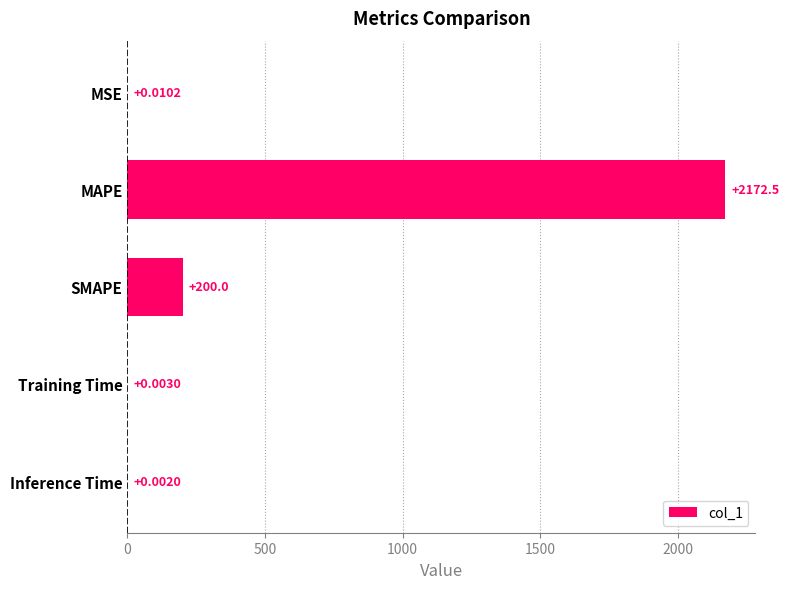

Between SMAPE and MSE, which is larger?

SMAPE